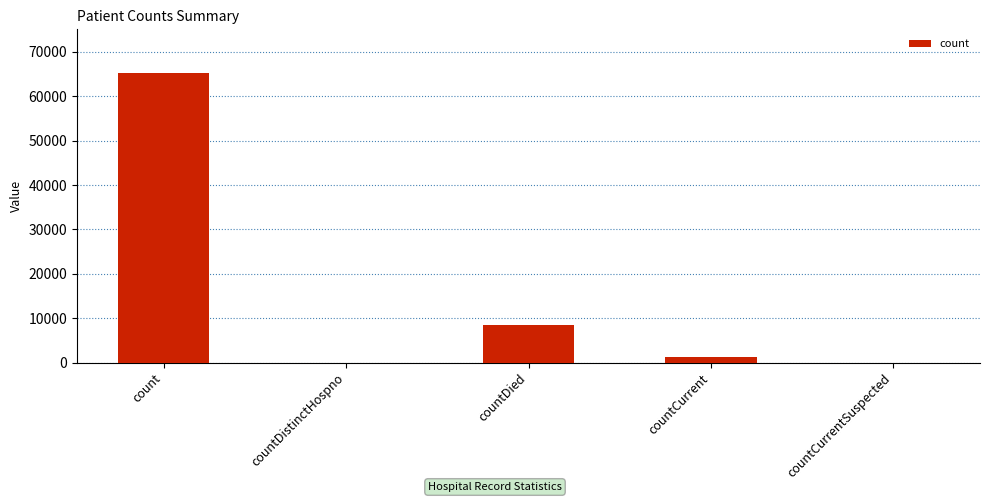

Are the bars grouped side by side (vs. stacked)?

No